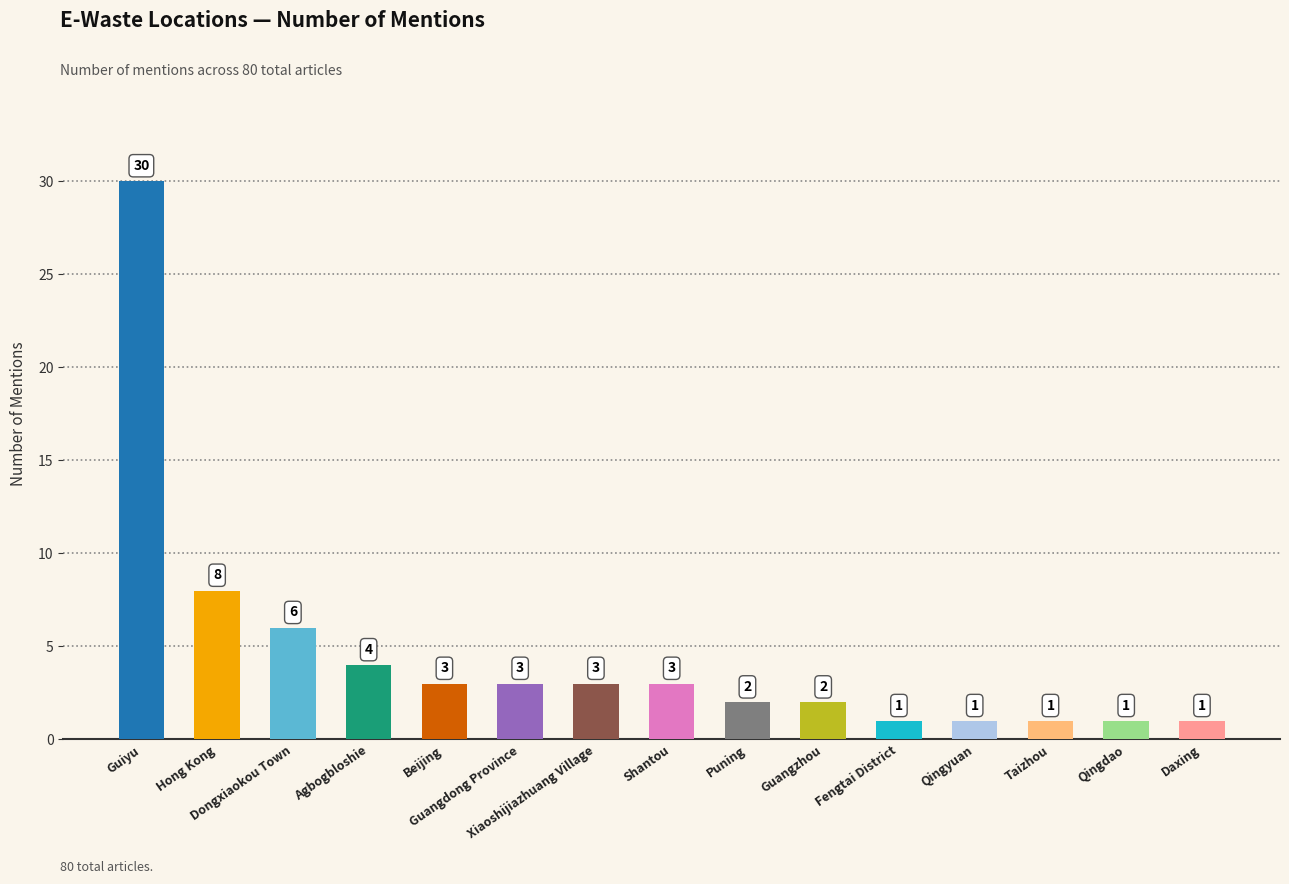

What is the label of the 9th bar from the right?

Xiaoshijiazhuang Village